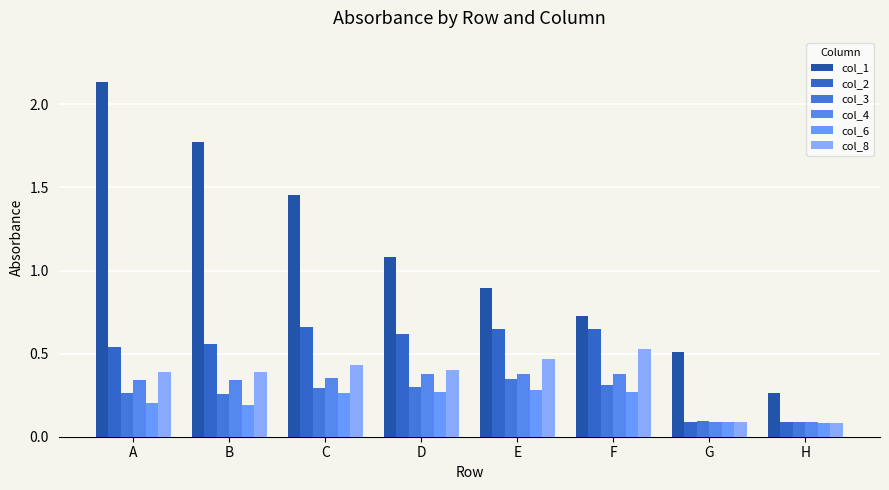

What is the value of the col_4 bar at the 6th from the left?

0.4